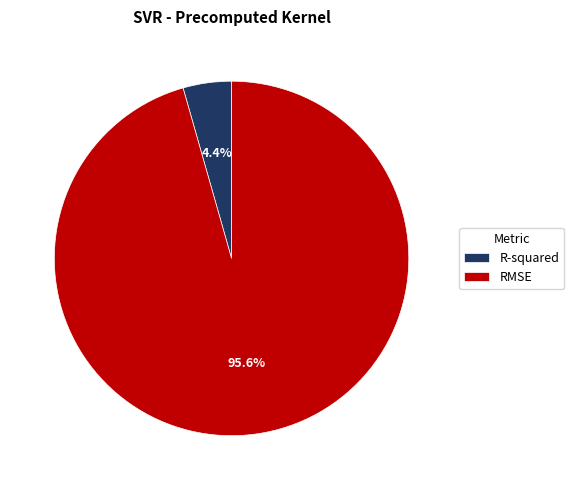

Is R-squared the majority of the pie?

No